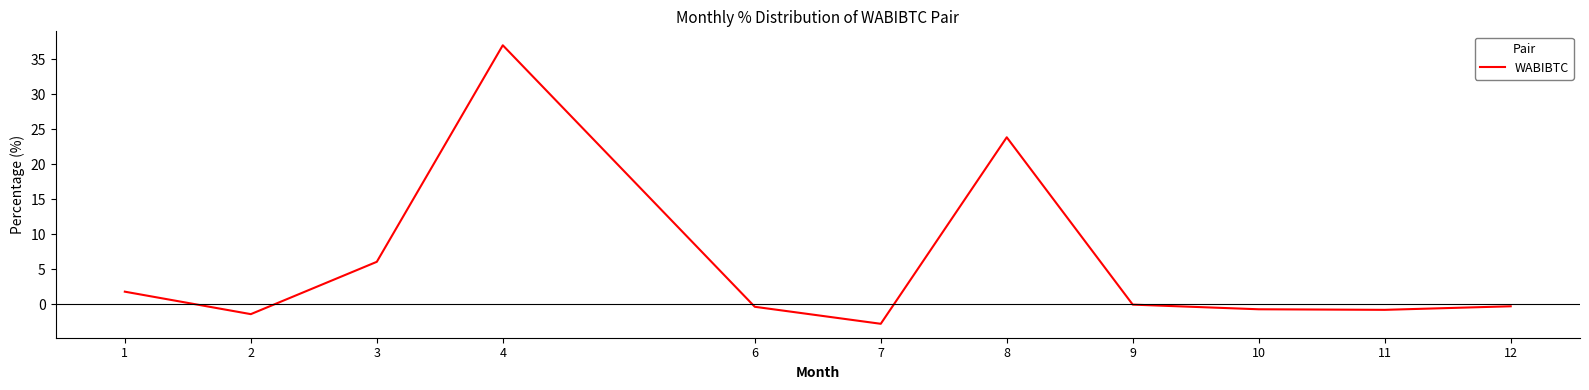

Which label corresponds to the smallest value in the chart?

7